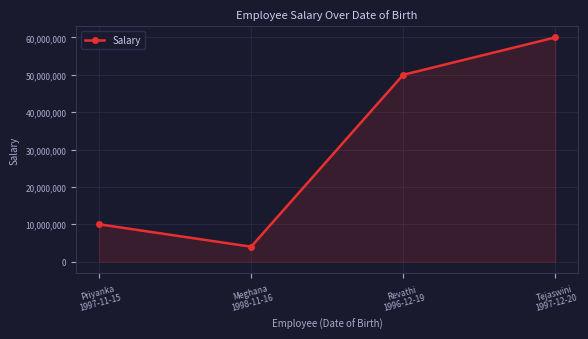

What is the average value?

31000000